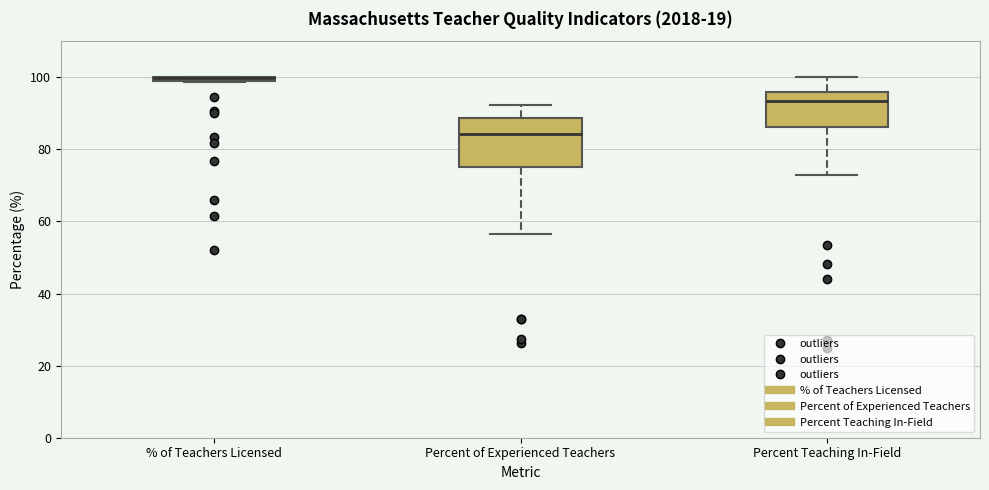

Which box is the tallest, from its lower edge to its upper edge?

Percent of Experienced Teachers